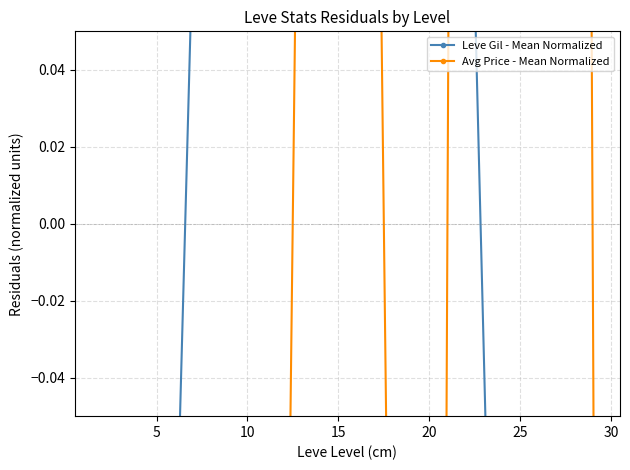

How many data points does each series have?

7